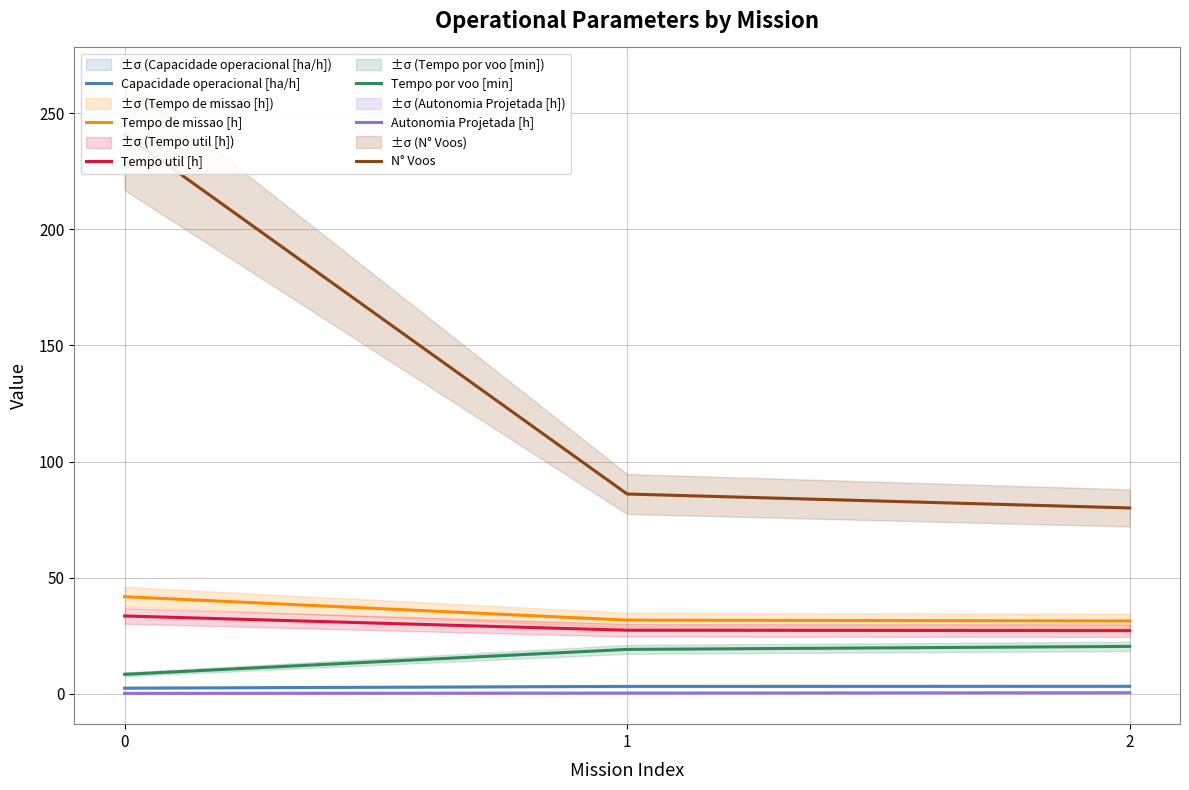

Is it true that Tempo de missao [h] equals 61.3 at 0?

False